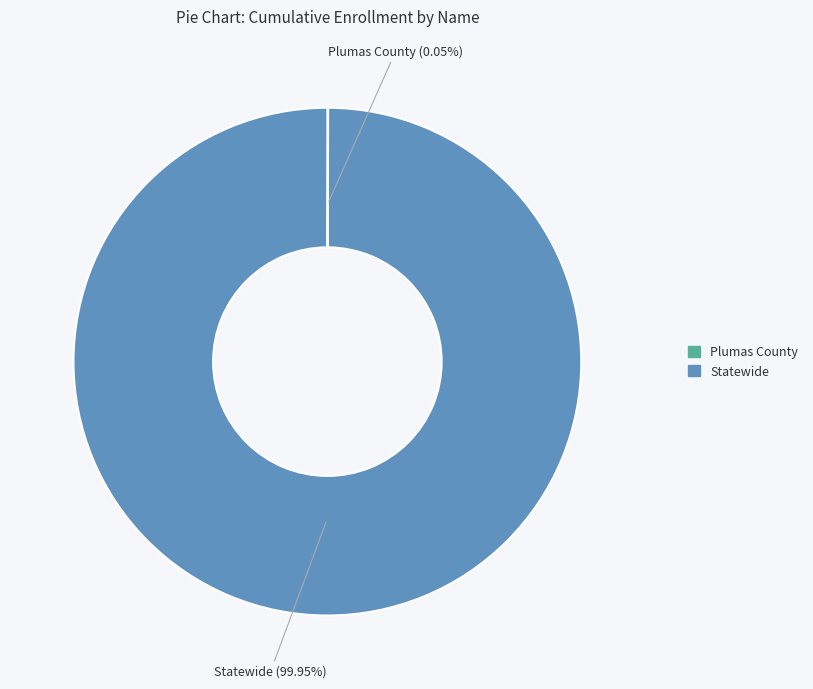

Which slice represents more than half of the pie?

Statewide